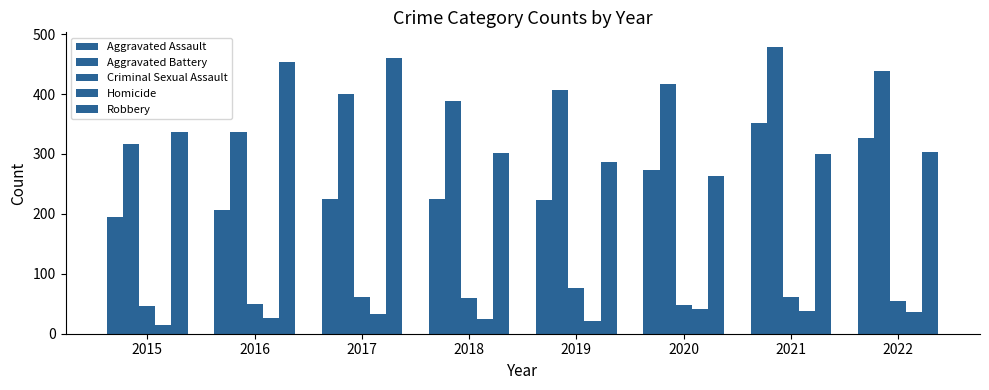

Does the chart contain stacked bars?

No